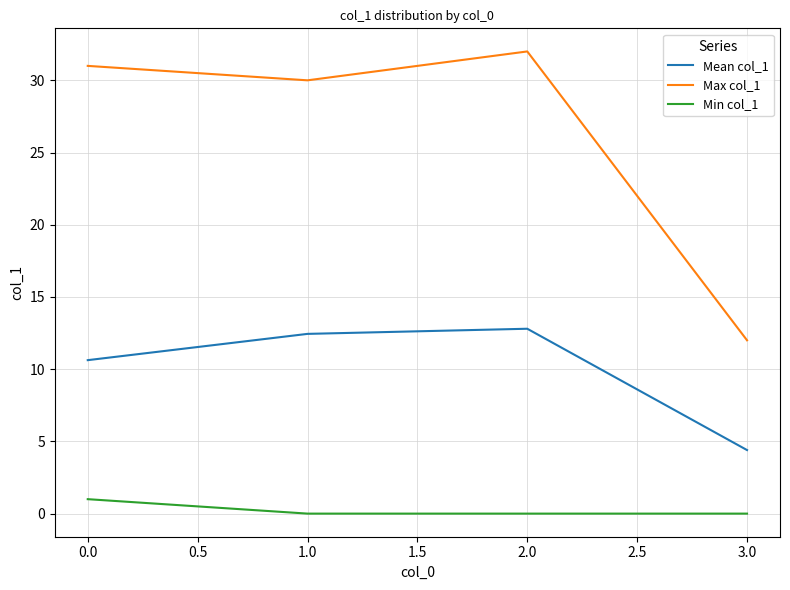

What position from the right is 2.0?

2